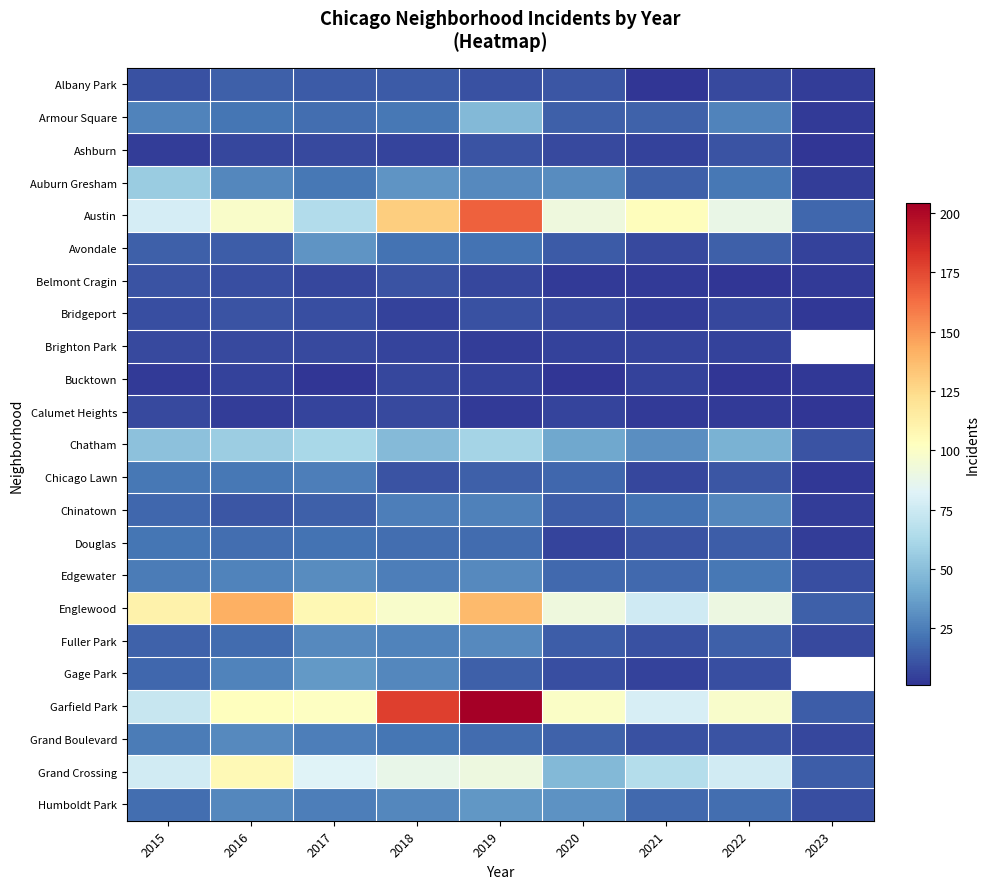

What is the minimum value for Fuller Park?

8.0